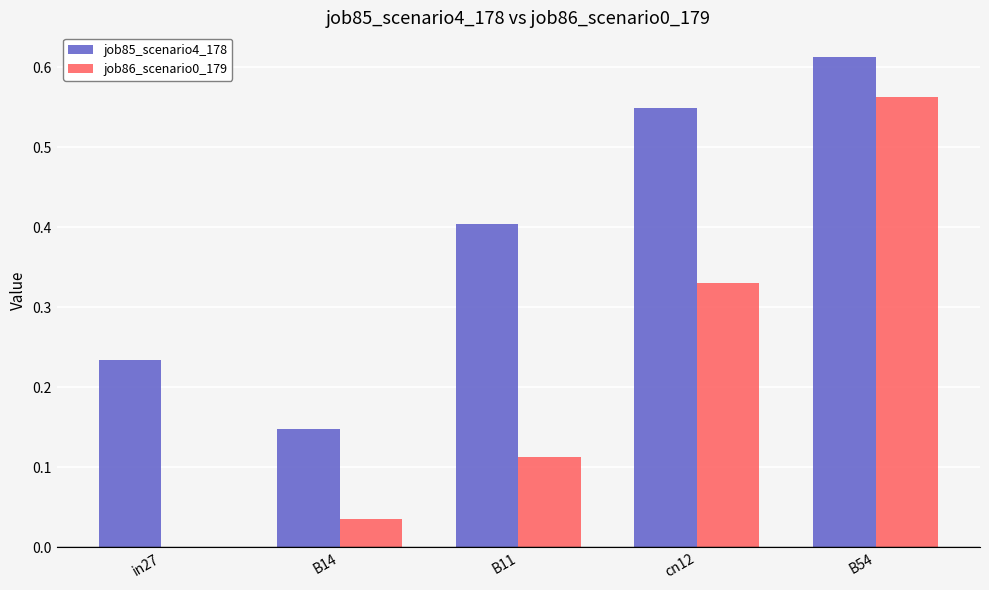

What is the sum of the job85_scenario4_178 values at B54 and cn12?

1.2